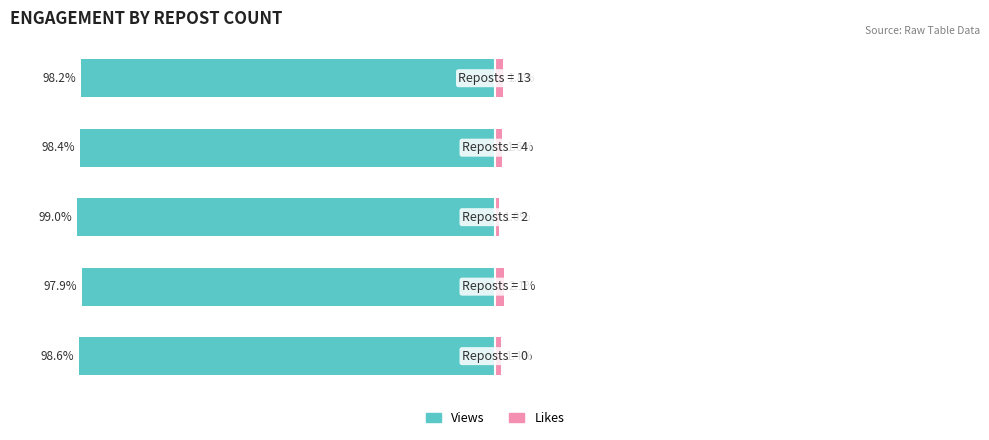

What is the minimum value shown in the chart?

-99.0